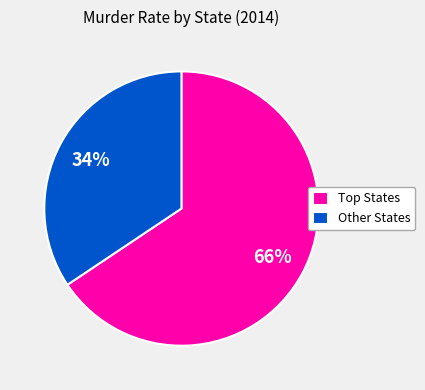

Does any single category account for the majority?

Yes